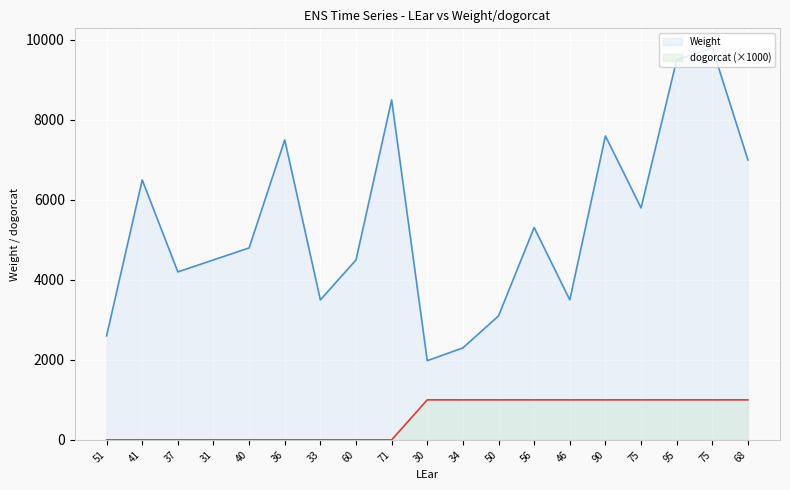

At how many categories does at least one series exceed 6501?

6